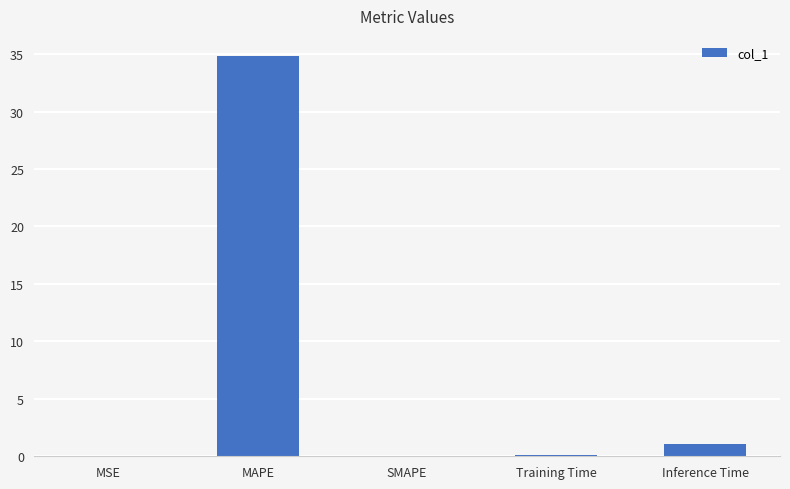

What is the greatest value displayed?

34.8